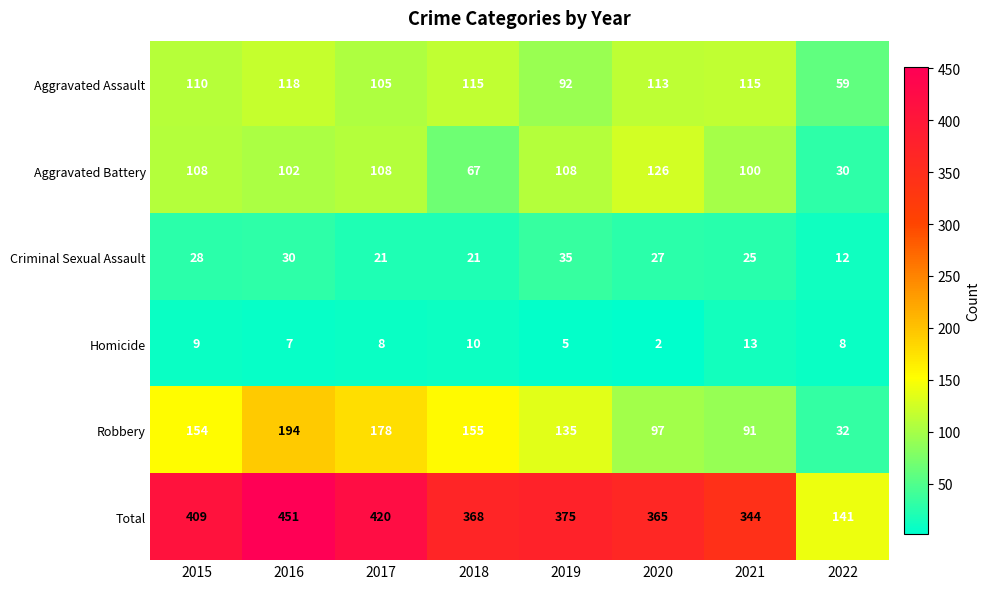

What is the sum of all Aggravated Battery values?

749